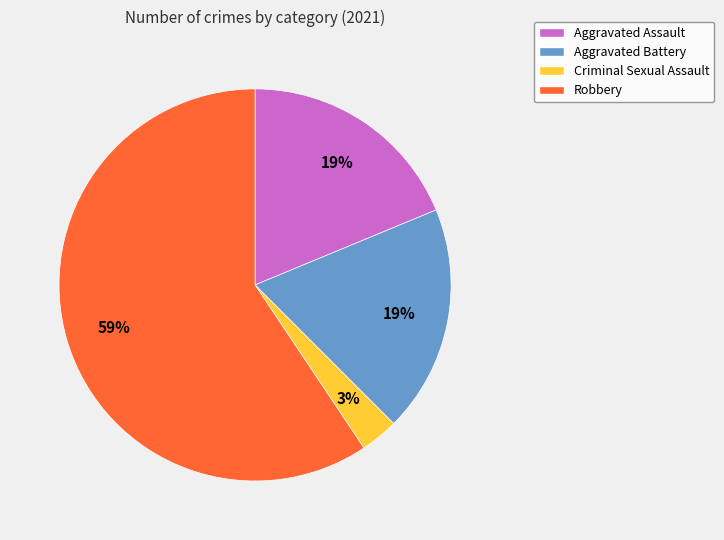

Is Aggravated Assault the majority of the pie?

No